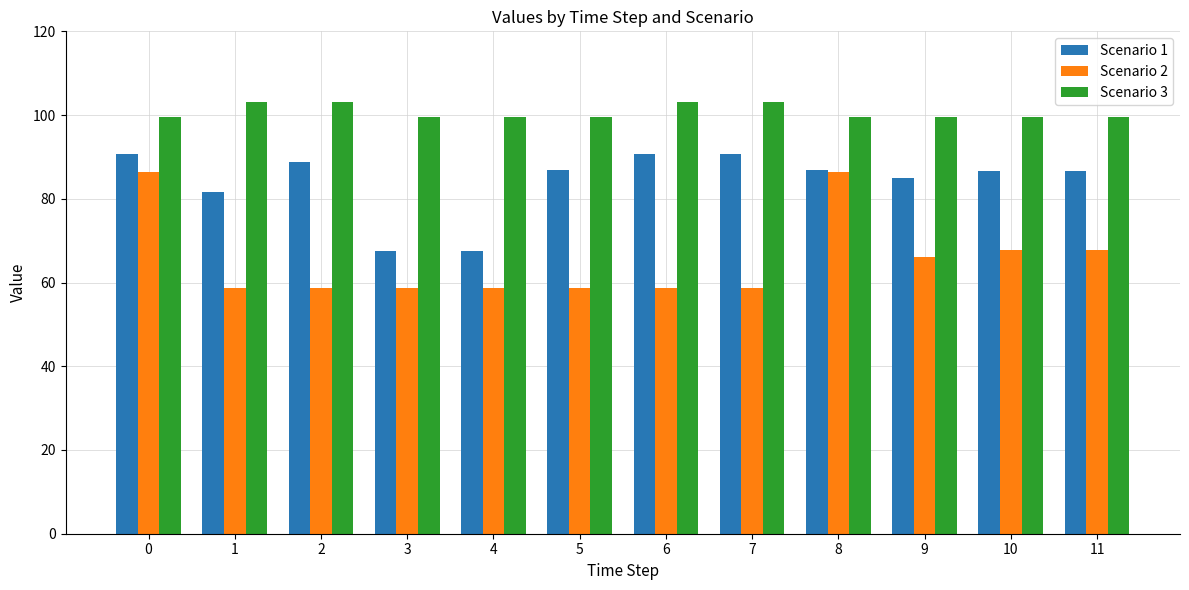

The value of Scenario 2 at 11 is 67.8. True or false?

True